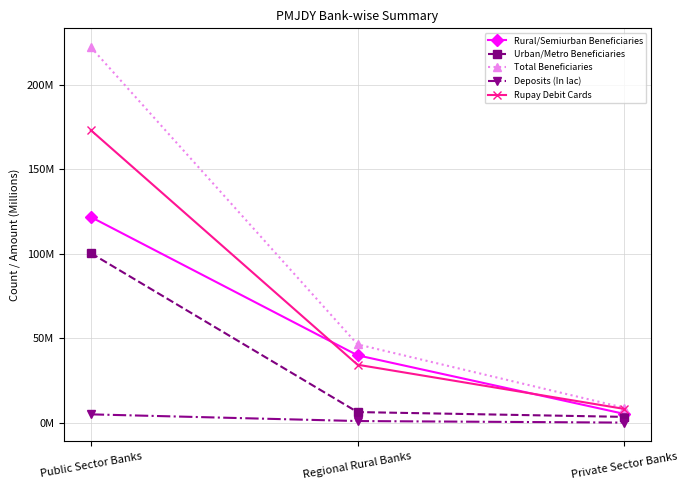

Does the chart have visible grid lines?

Yes